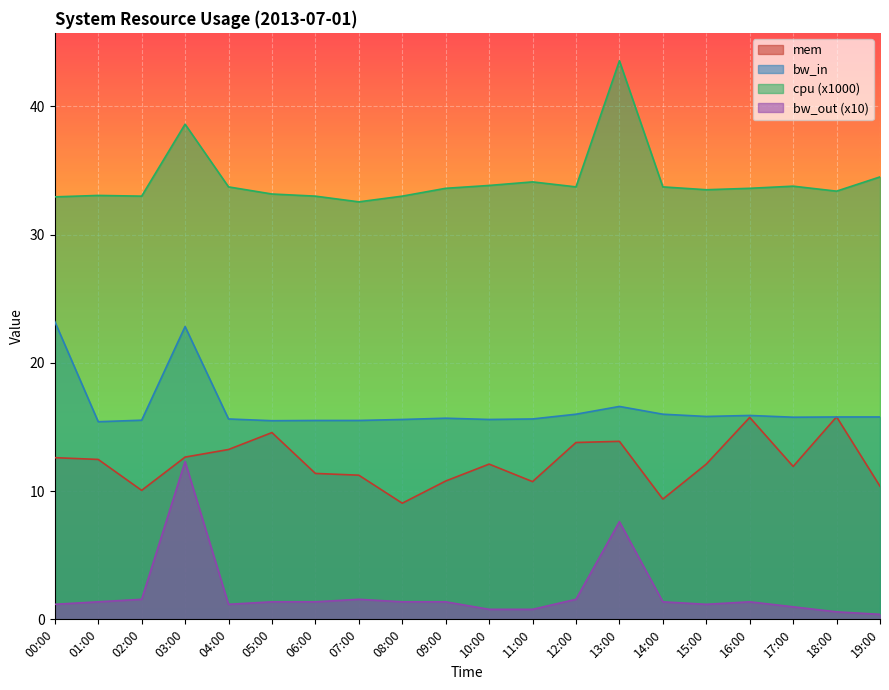

At which label does bw_in reach its minimum?

01:00